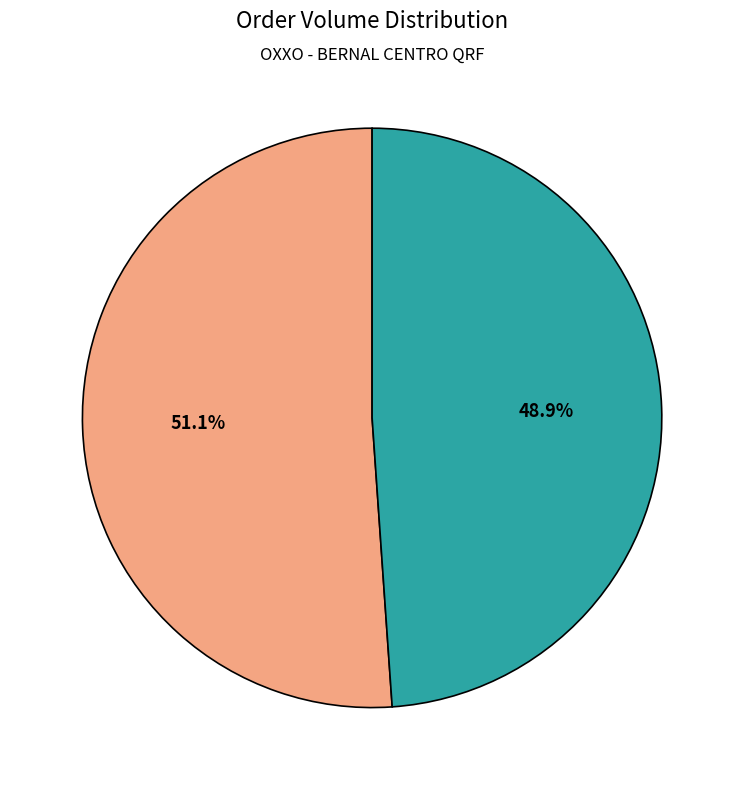

Which has a higher value, CADENA COMERCIAL OXXO SA DE CV - #10QRI5 or OXXO - BERNAL CENTRO QRF?

CADENA COMERCIAL OXXO SA DE CV - #10QRI5